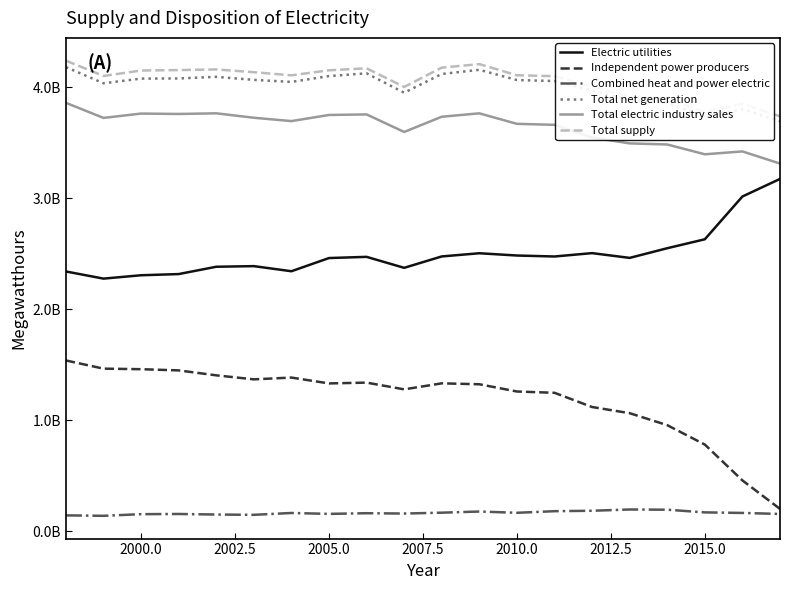

Is this an area chart (filled region under the line)?

No